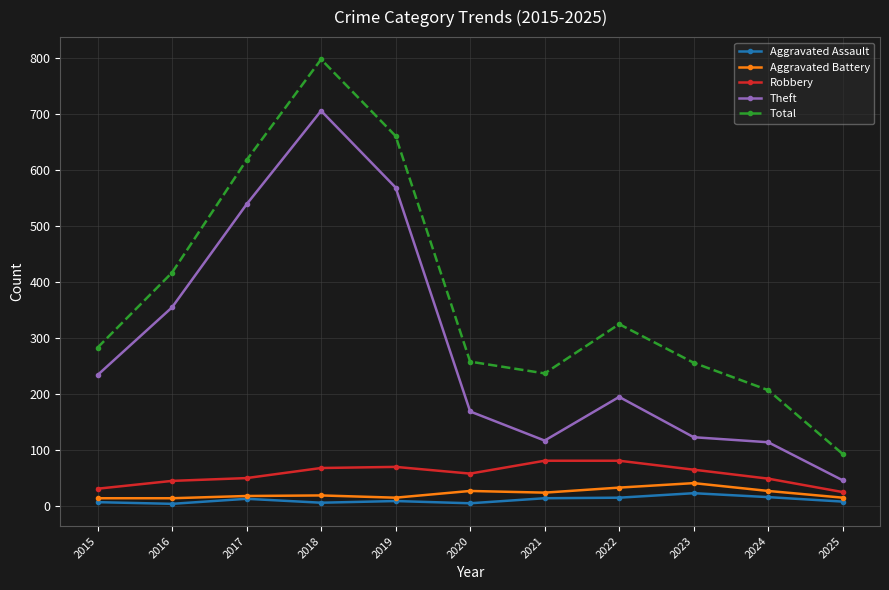

What is the total value across all series at 2015?

564